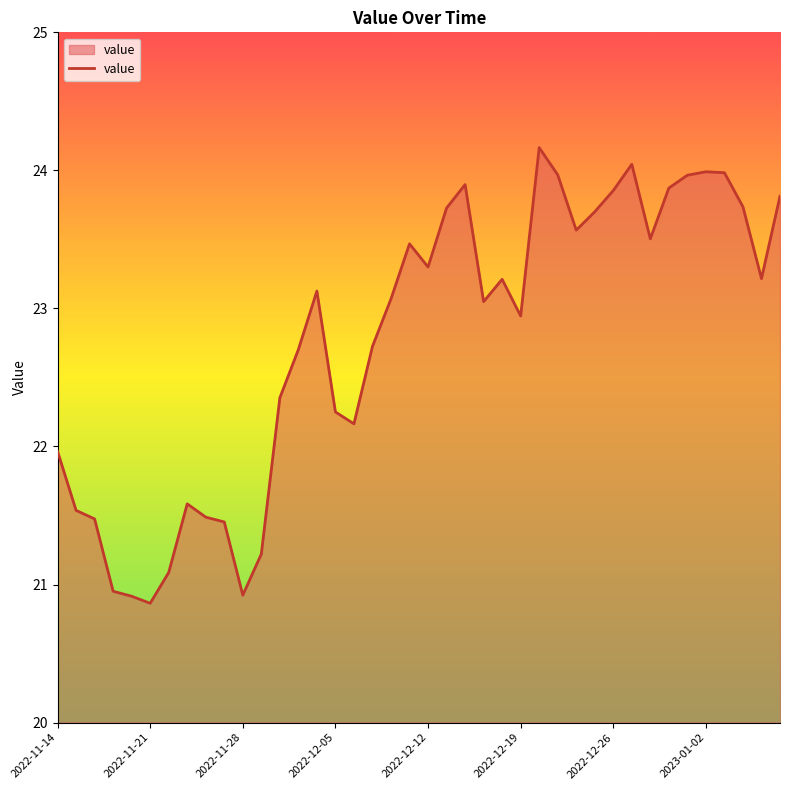

What is the minimum value shown in the chart?

20.9